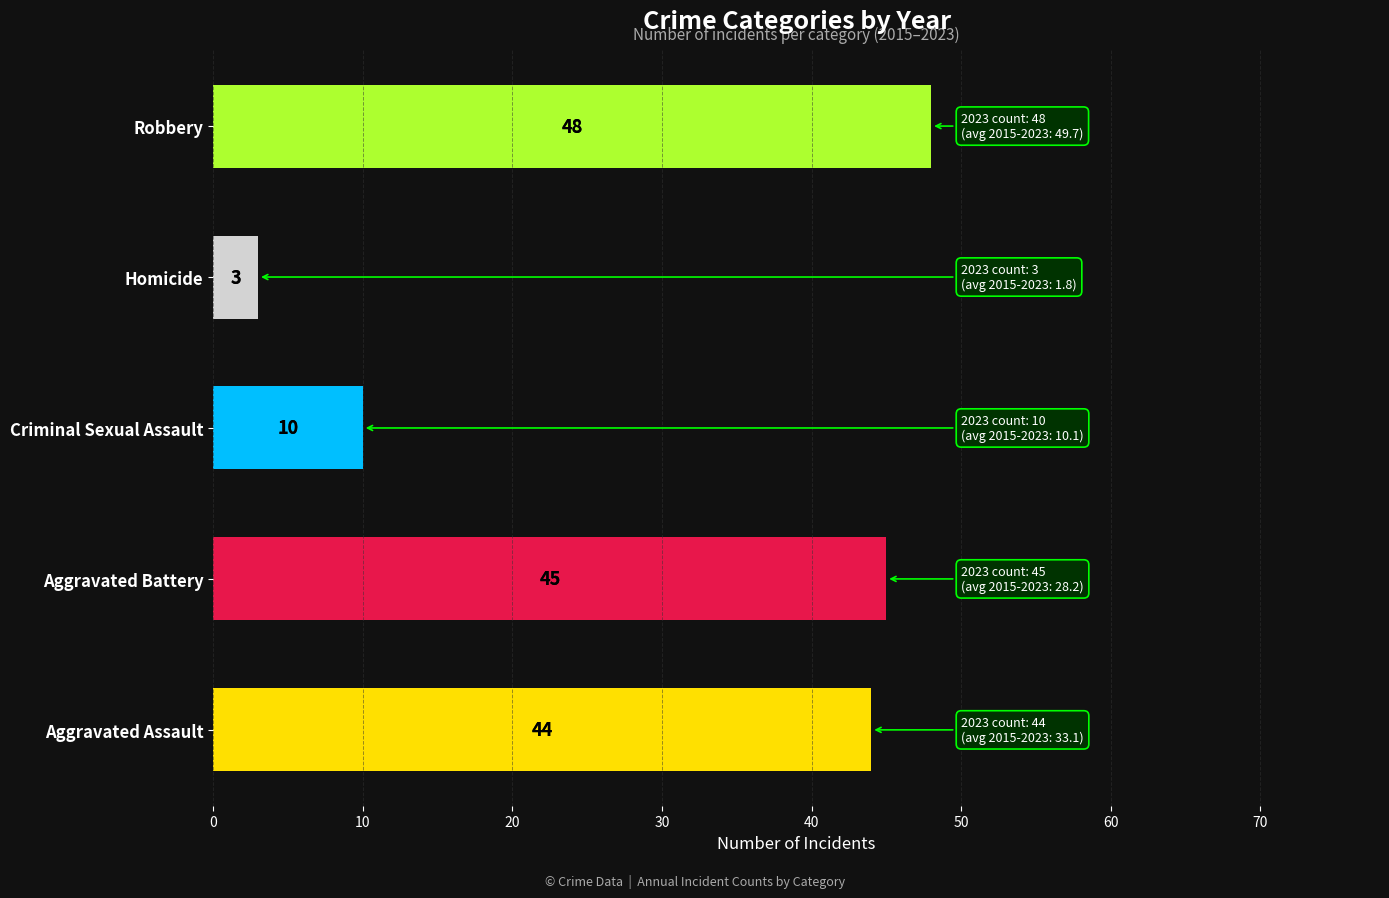

Rank the categories by value from lowest to highest.

Homicide, Criminal Sexual Assault, Aggravated Assault, Aggravated Battery, Robbery